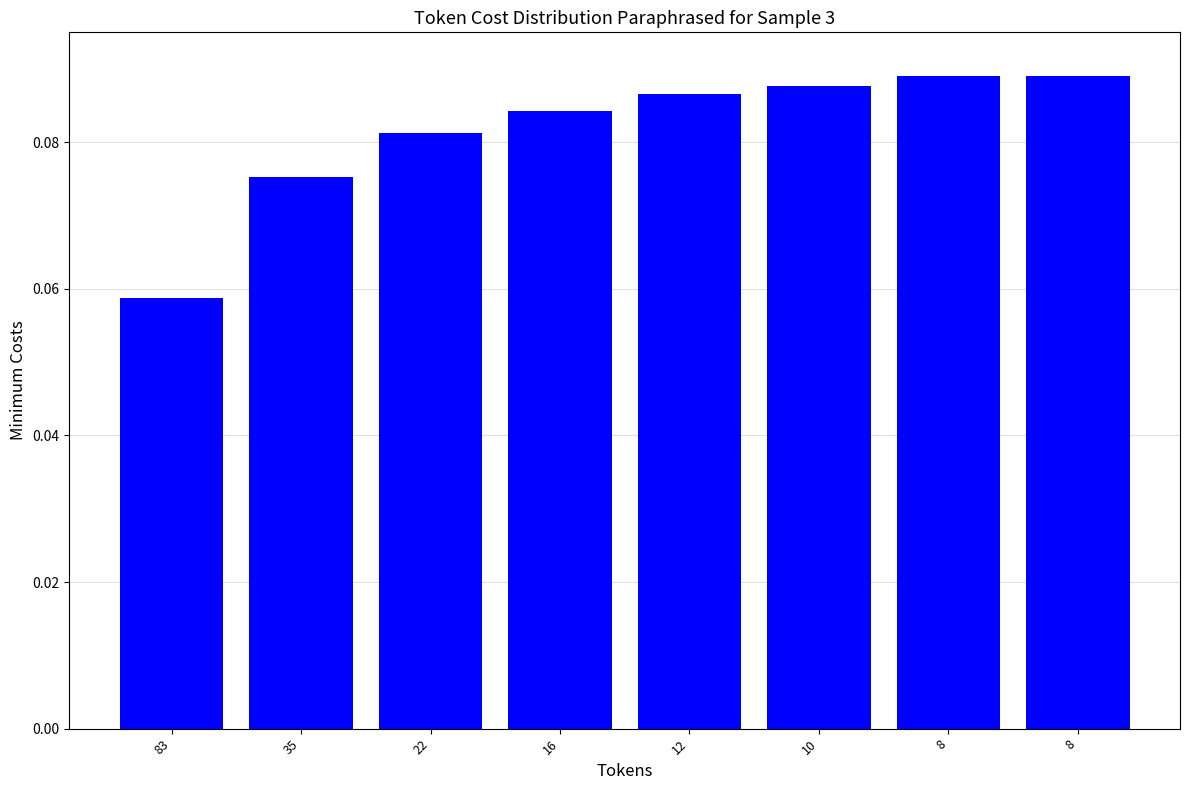

Are the bars horizontal?

No